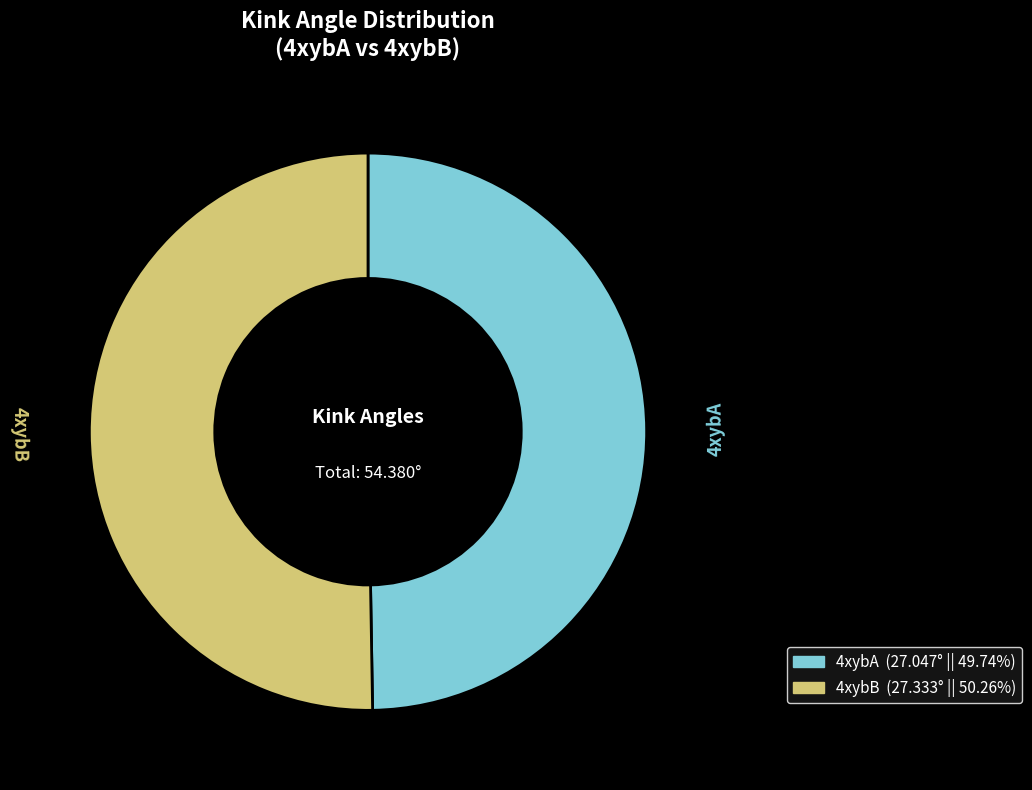

Do 4xybB and 4xybA together represent more than half of the pie?

Yes